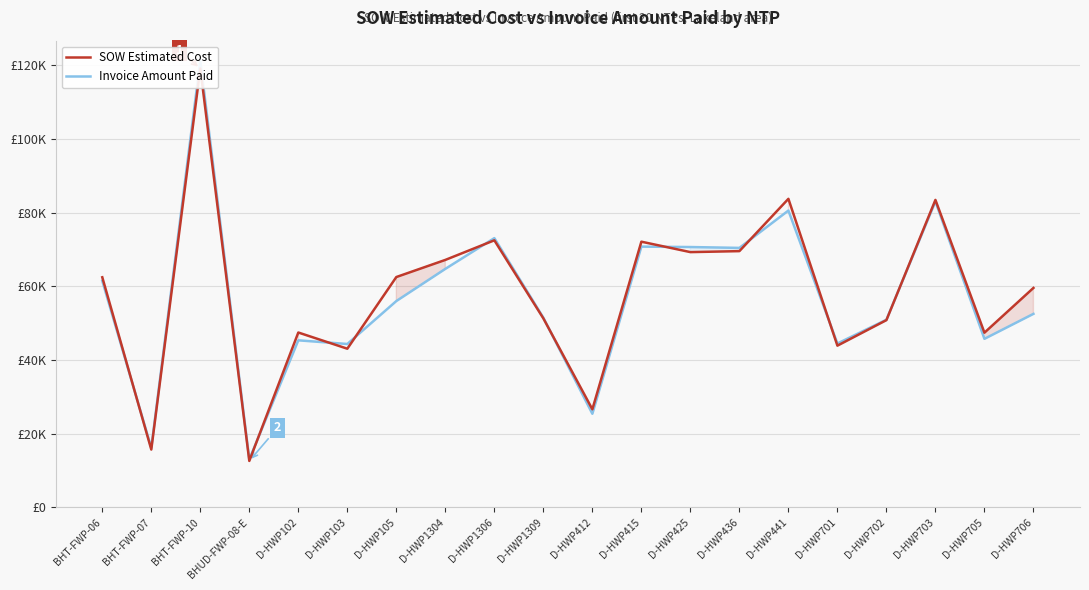

What is the difference between the SOW Estimated Cost values at BHUD-FWP-08-E and D-HWP103?

30462.5